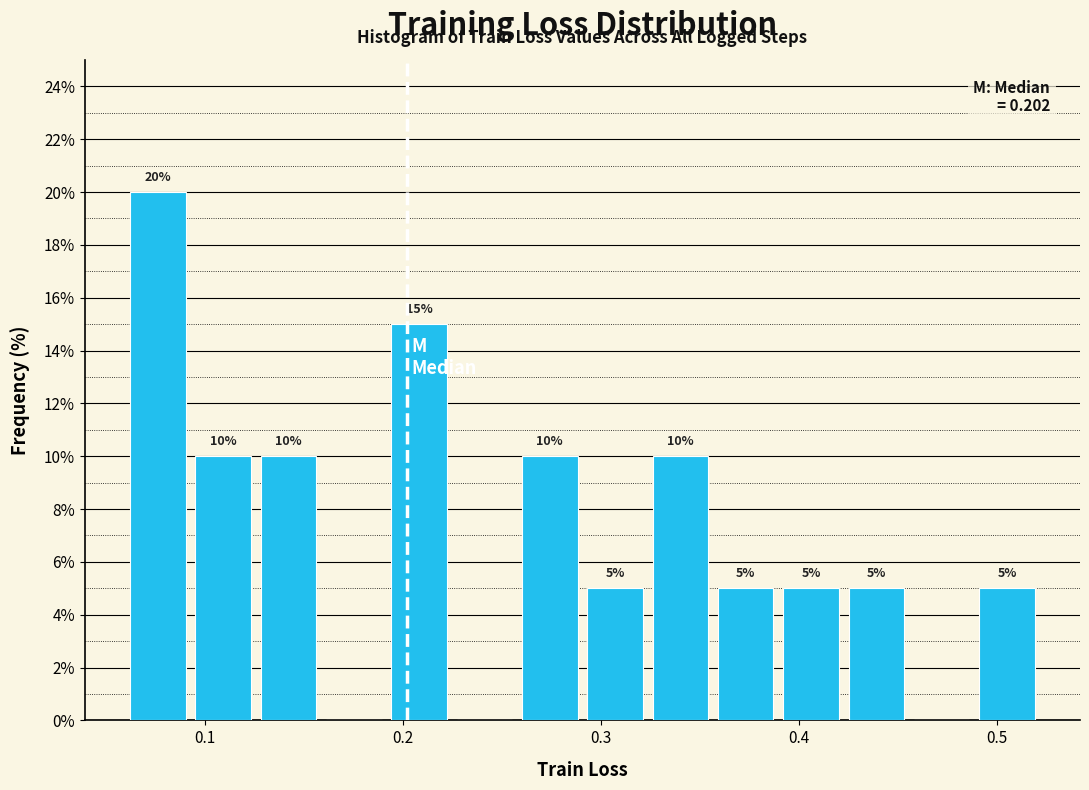

Read against the x-axis, roughly where is the centre of the tallest bar?

0.08